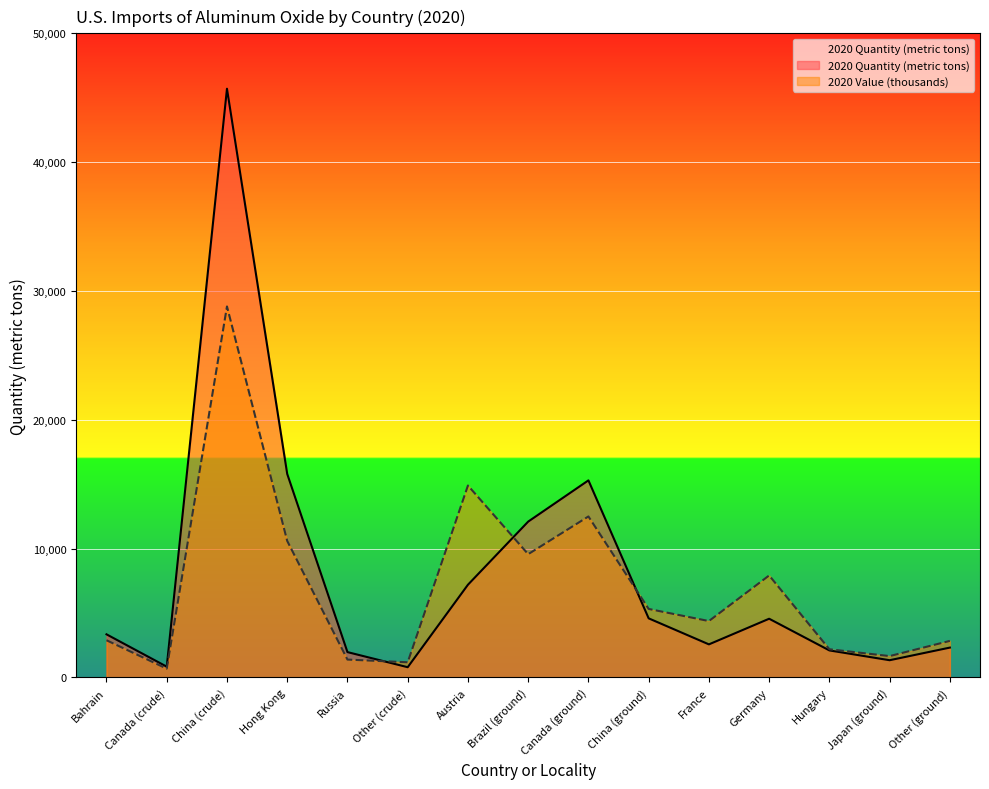

Is the value of 2020 Quantity (metric tons) at Other (ground) greater than the value of 2020 Value (thousands) at Hungary?

Yes